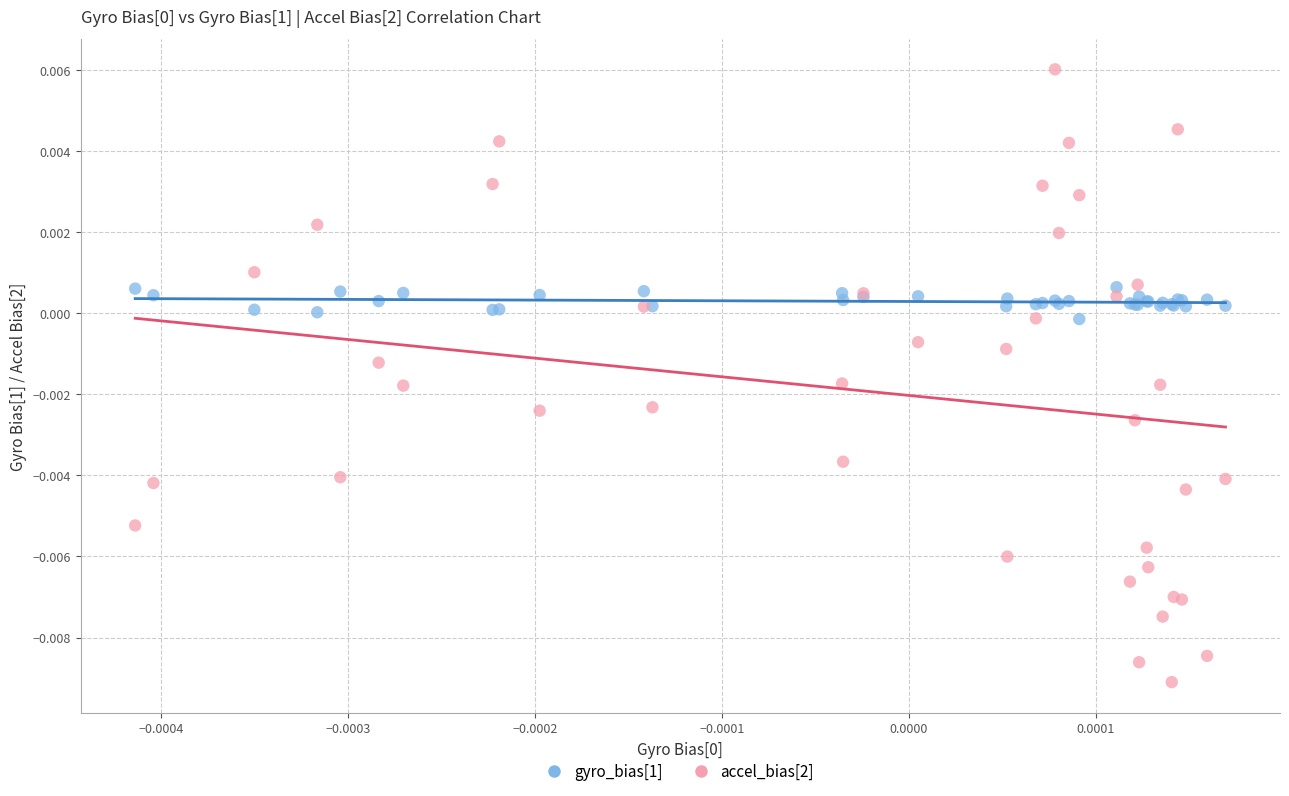

Which series reaches the minimum Y coordinate?

accel_bias[2]